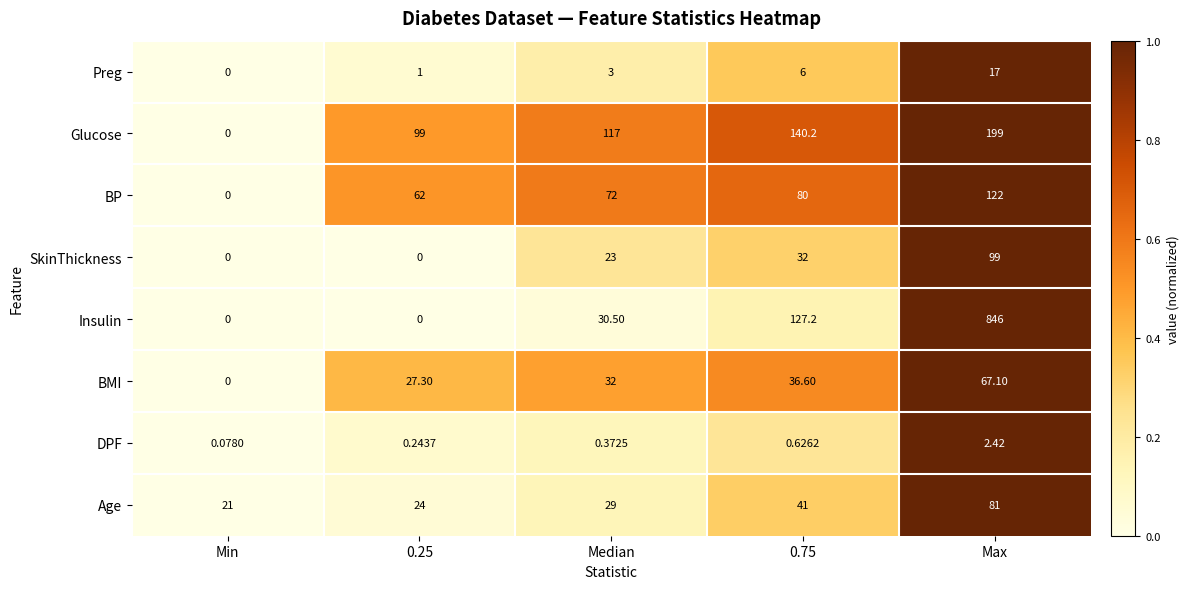

List the series in order of their peak value, highest first.

Insulin, Glucose, BP, SkinThickness, Age, BMI, Preg, DPF